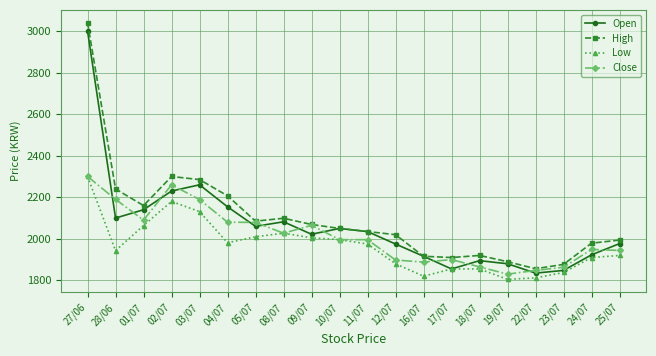

How many times do Close and Open cross each other?

12